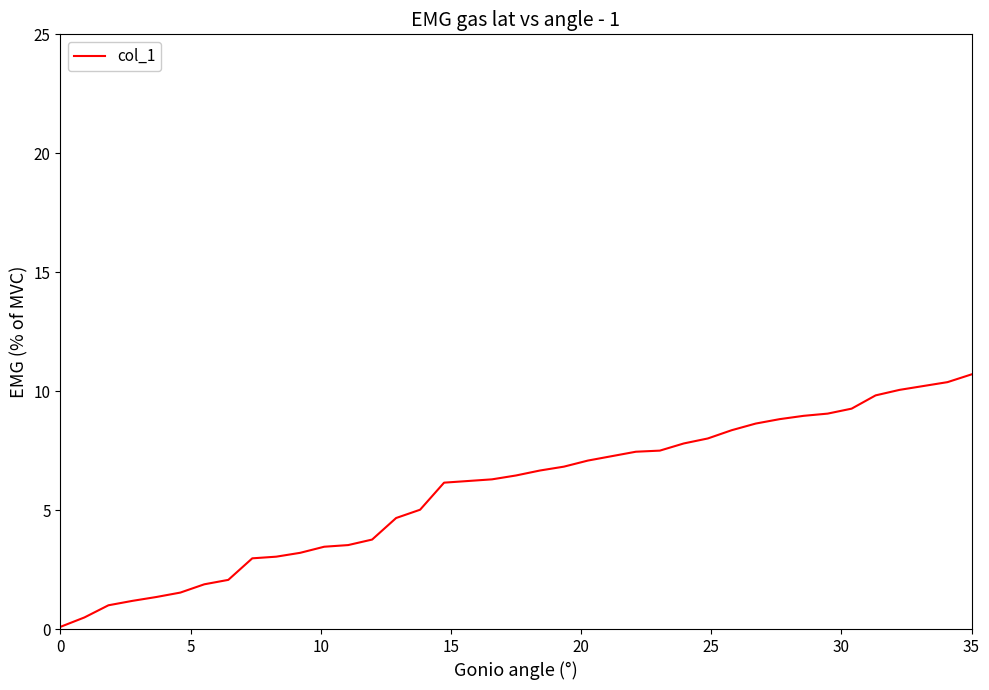

What is the difference between the maximum and minimum values?

10.6